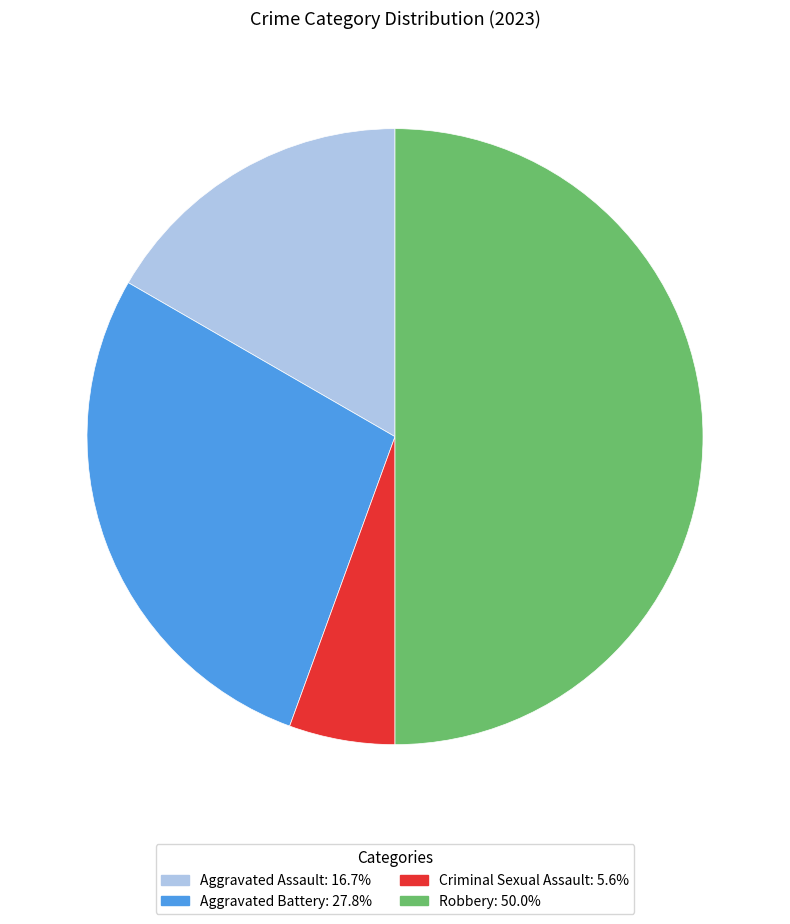

How many segments does this pie chart have?

4